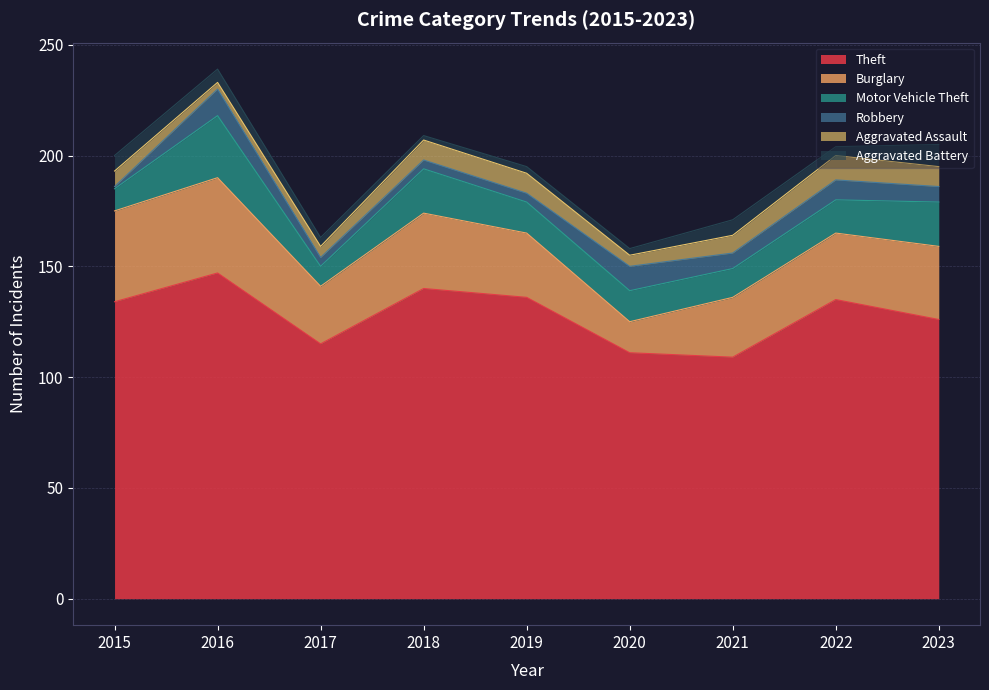

List the series in order of their peak value, highest first.

Theft, Burglary, Motor Vehicle Theft, Robbery, Aggravated Assault, Aggravated Battery